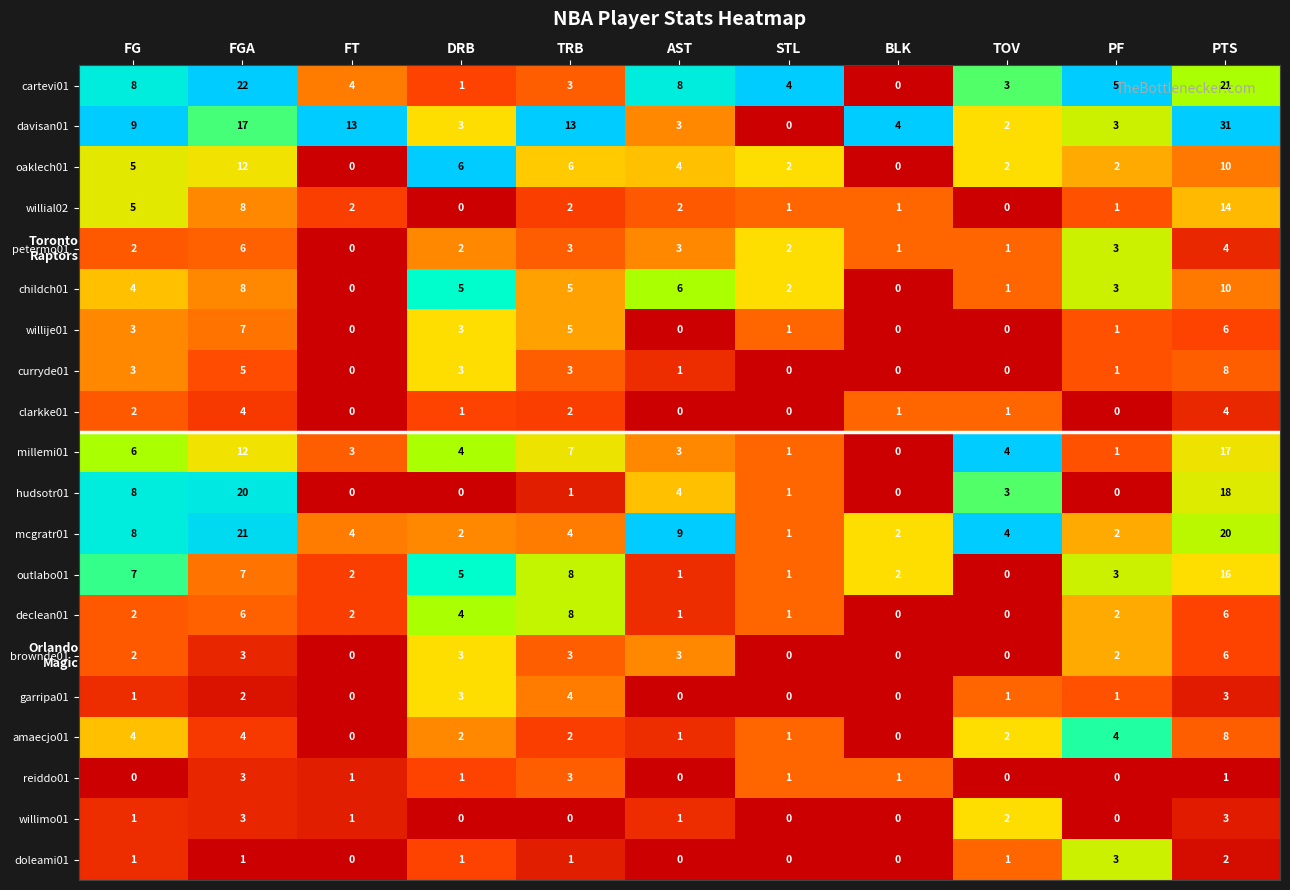

What is the difference between the second highest and second lowest values in the oaklech01 series?

10